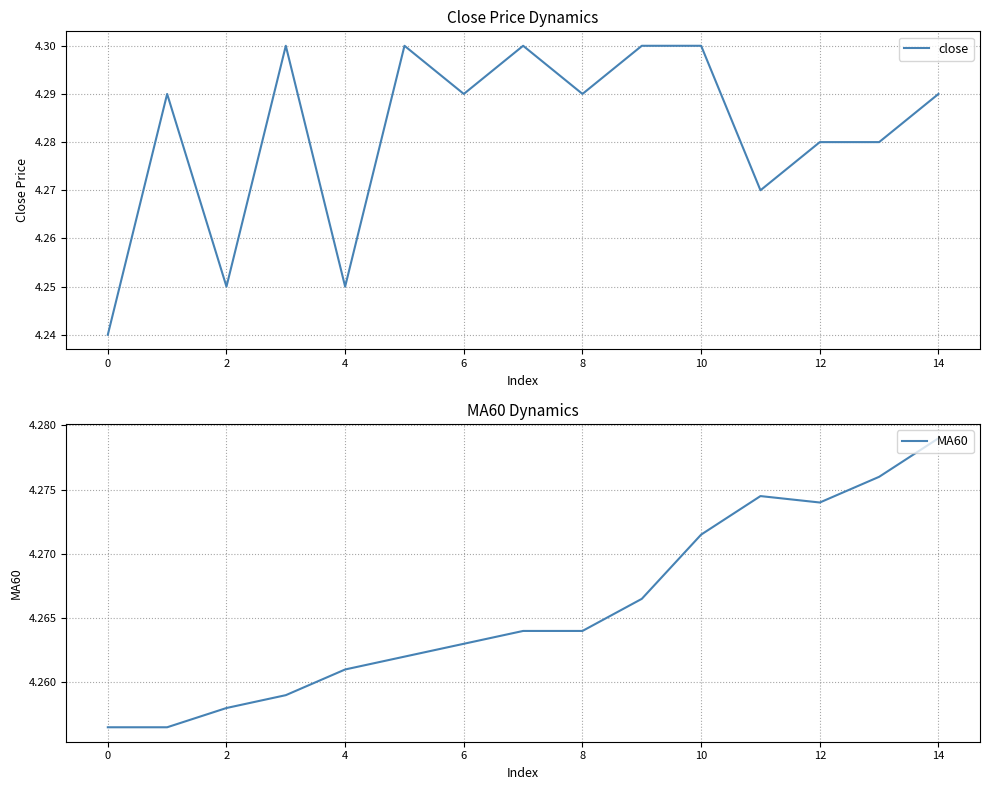

At which label does MA60 reach its peak?

14